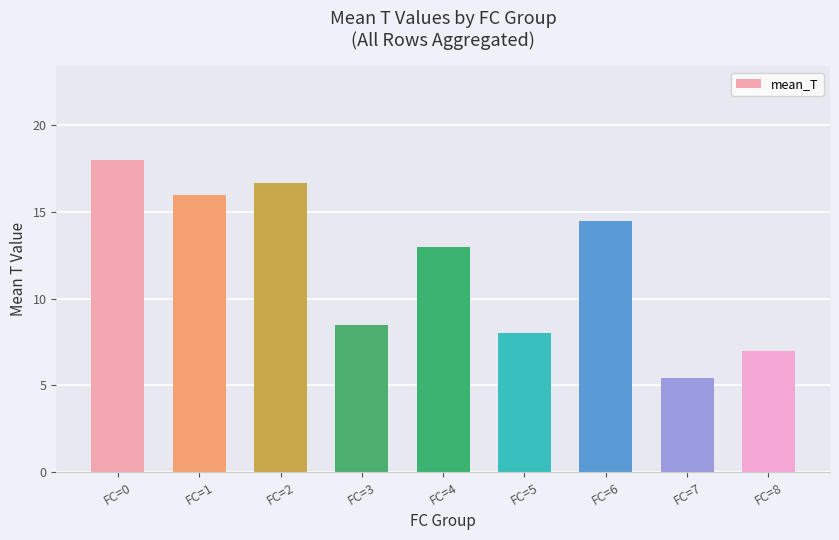

Between FC=6 and FC=7, which is larger?

FC=6